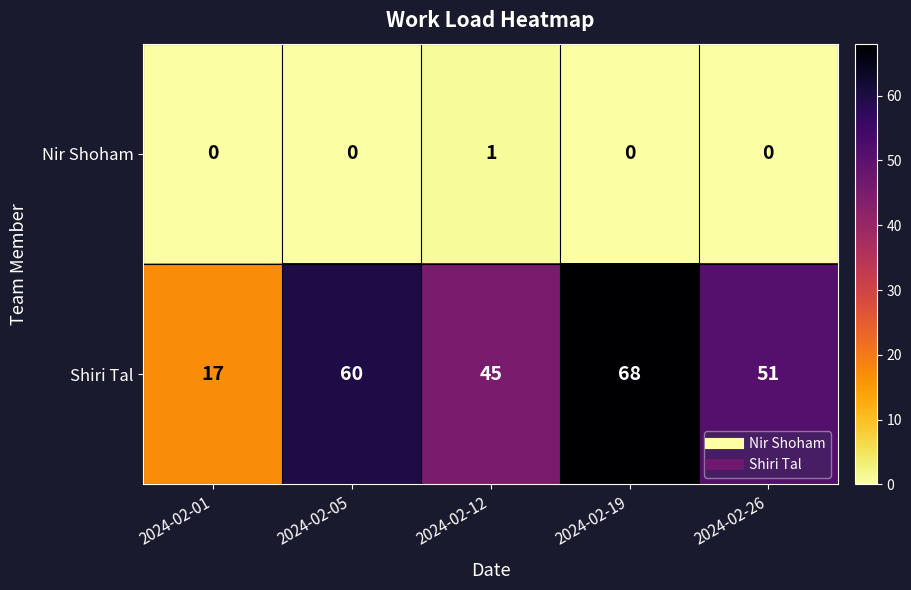

List the series in order of their peak value, lowest first.

Nir Shoham, Shiri Tal